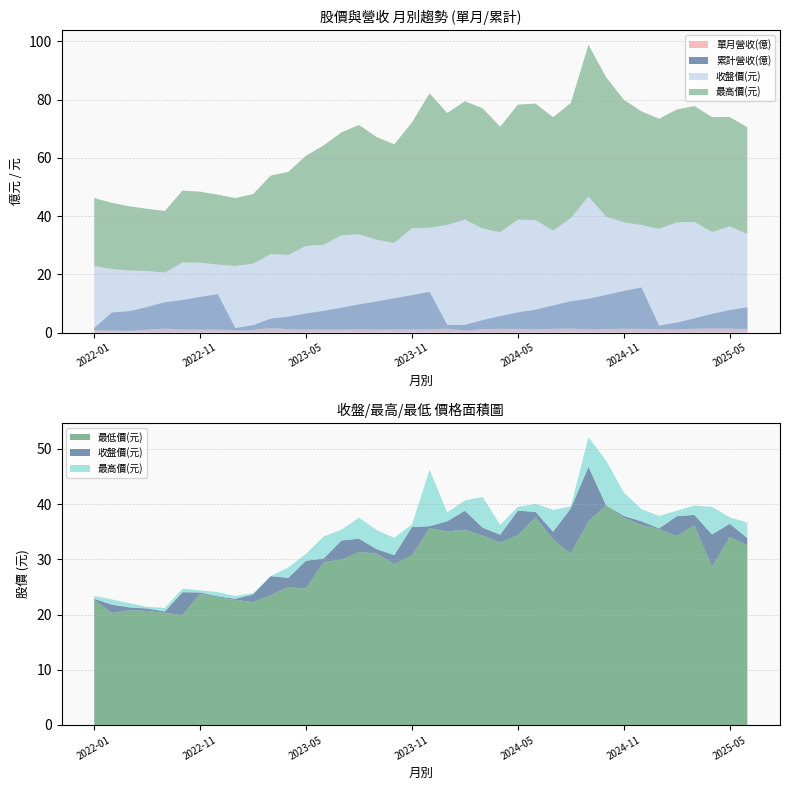

Reading left to right, transcribe all the data shown in this chart.

單月營收(億): 0.7	0.7	0.6	1.0	1.3	1.0	1.1	1.0	0.7	0.9	1.6	1.1	1.1	1.0	1.1	1.1	1.0	1.1	1.1	1.1	1.3	0.7	1.1	1.3	1.3	1.1	1.3	1.4	1.1	1.2	1.3	1.2	1.2	1.1	1.3	1.4	1.4	1.2
累計營收(億): 0.7	6.2	6.7	7.8	9.1	10.1	11.2	12.2	0.7	1.6	3.2	4.3	5.4	6.4	7.5	8.6	9.6	10.7	11.8	12.9	1.3	1.9	3.1	4.4	5.6	6.7	8.0	9.4	10.5	11.7	13.0	14.2	1.2	2.3	3.6	5.0	6.3	7.5
收盤價(元): 22.9	21.8	21.3	21.1	20.6	24.1	24.0	23.3	22.9	23.6	26.9	26.6	29.8	30.1	33.4	33.8	31.9	30.8	35.9	36.0	36.9	38.8	35.8	34.5	38.8	38.6	35.0	39.2	46.8	39.8	37.9	36.9	35.6	37.8	38.0	34.5	36.5	33.9
最高價(元): 23.4	22.8	22.1	21.4	21.2	24.7	24.4	24.1	23.4	23.9	26.9	28.6	31.0	34.1	35.4	37.5	35.3	33.9	36.3	46.2	38.5	40.6	41.3	36.2	39.5	40.0	39.0	39.6	52.1	47.9	42.1	39.1	37.9	38.8	39.8	39.5	37.6	36.6
最低價(元): 22.6	20.3	20.8	20.6	20.3	19.9	23.8	23.1	22.6	22.2	23.5	25.0	24.7	29.5	29.9	31.4	31.1	29.1	30.7	35.6	35.0	35.4	34.3	33.0	34.4	37.6	33.6	31.0	36.9	39.8	37.5	36.2	35.5	34.2	36.1	28.6	34.0	32.5